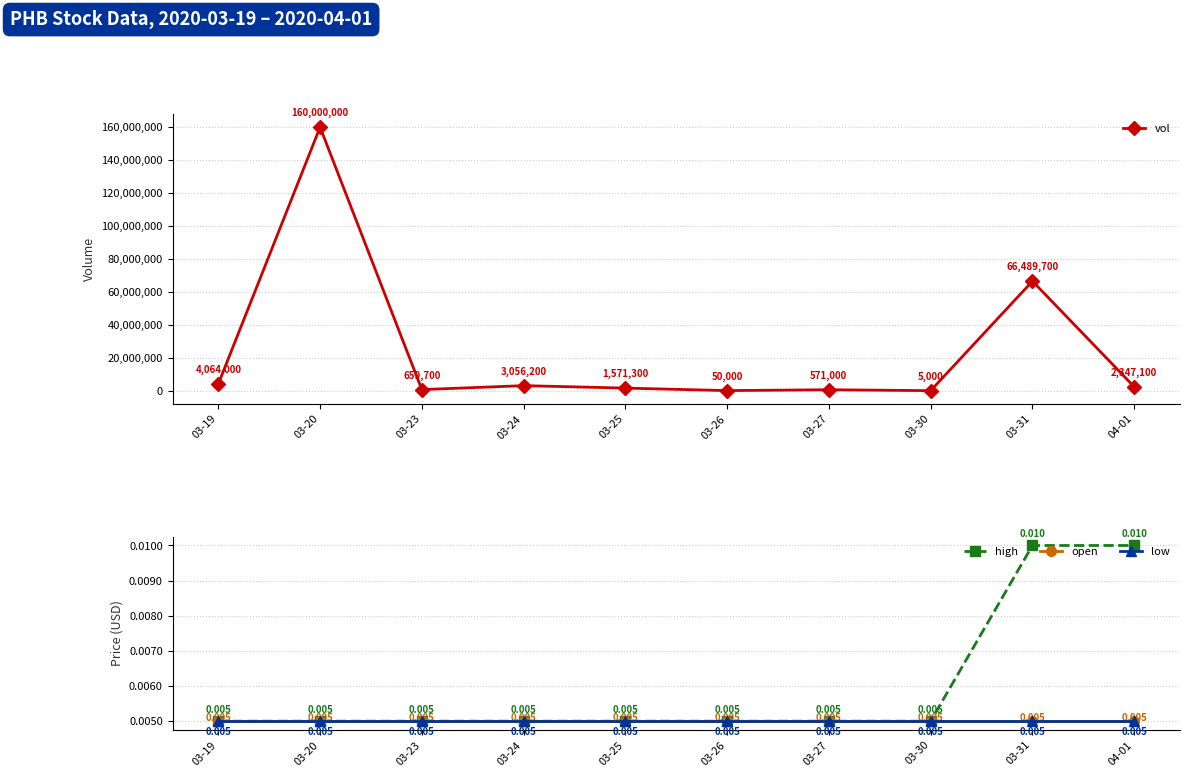

Which series has the largest range (max minus min)?

vol